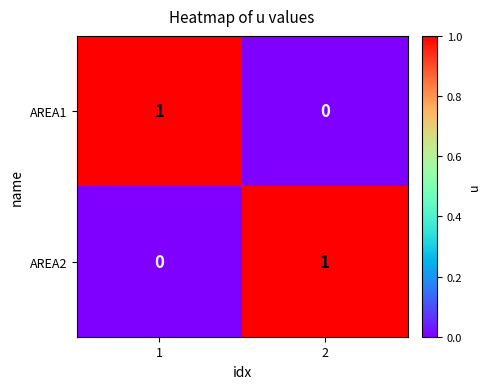

Rank the series at 1 from highest to lowest value.

AREA1, AREA2